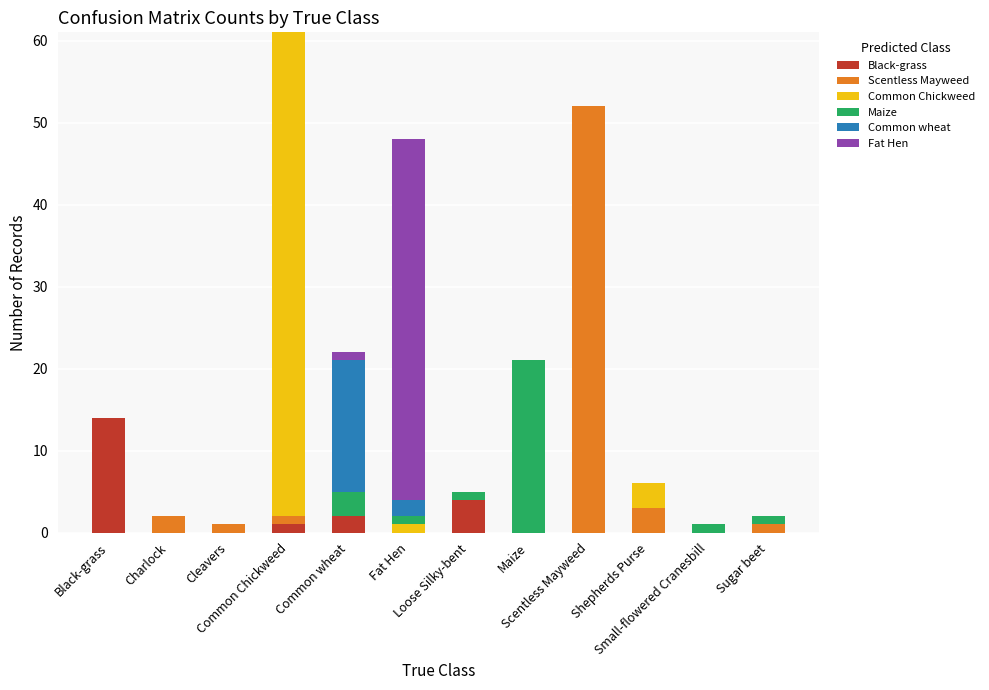

Does the chart contain stacked bars?

Yes